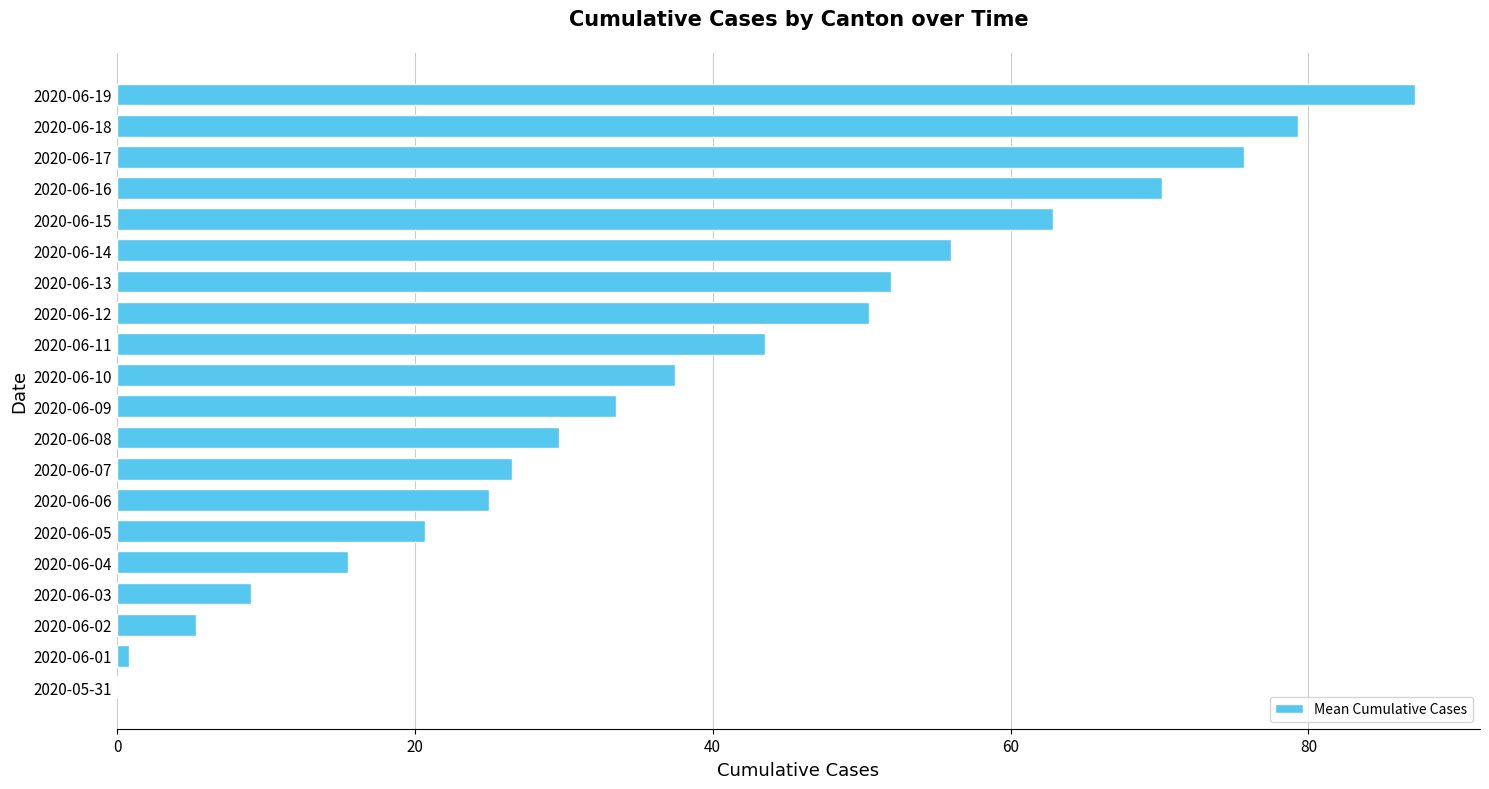

What is the average value?

39.0